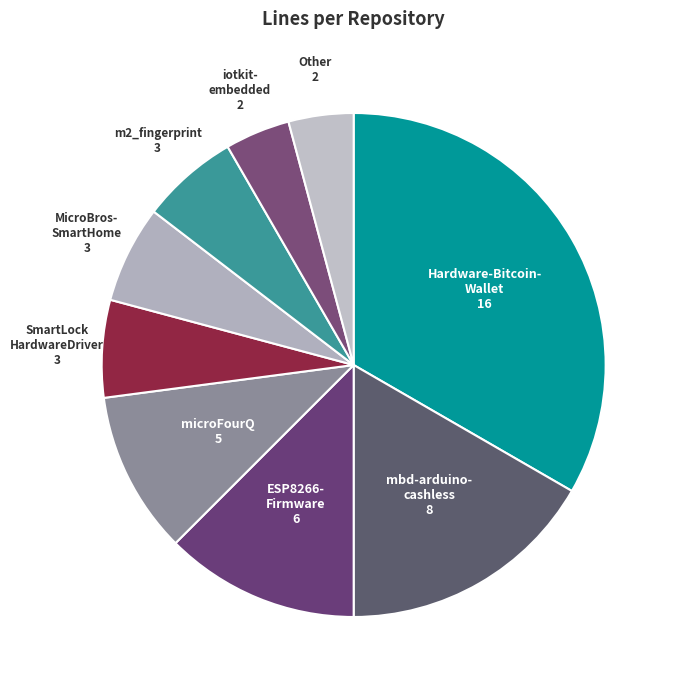

How many segments does this pie chart have?

9